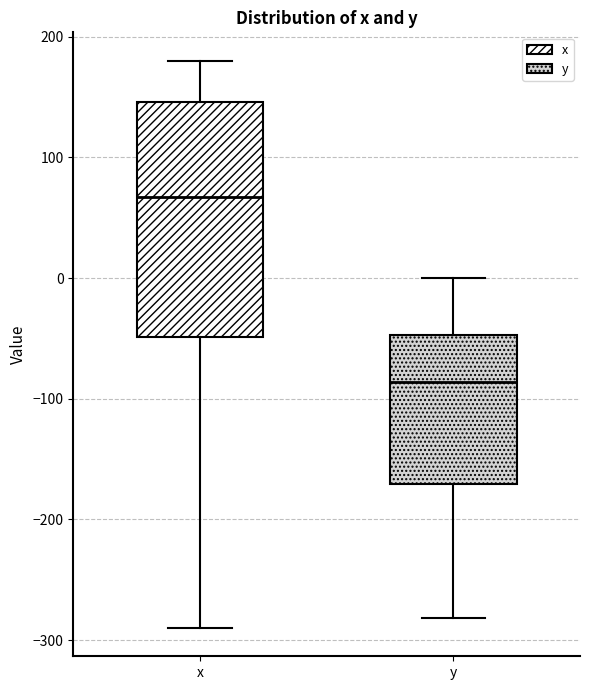

Reading left to right, read every box against the y-axis: the position of its median line, the range the box covers, and the ends of its whiskers. The values are not printed on the chart, so give them approximately, as read against the axis.

x: median 70, box -50 to 150, whiskers -290 to 180
y: median -90, box -170 to -50, whiskers -280 to 0